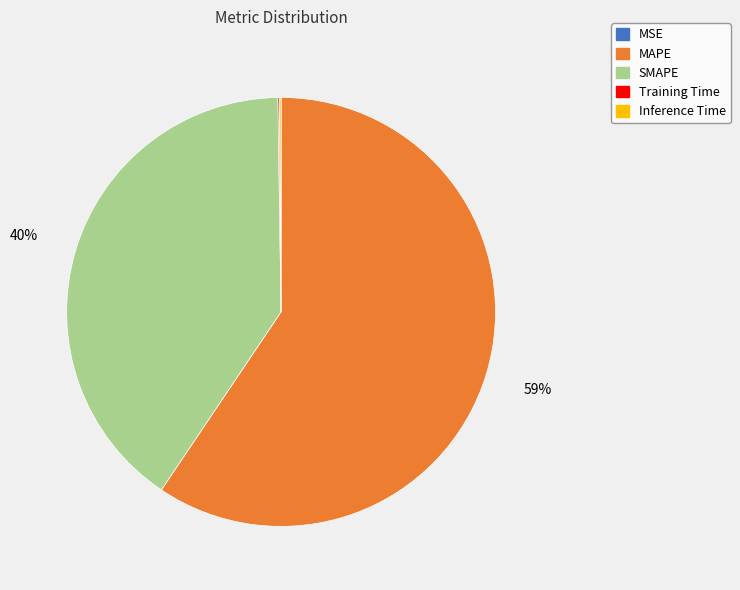

The SMAPE slice represents 40% of the pie. True or false?

True